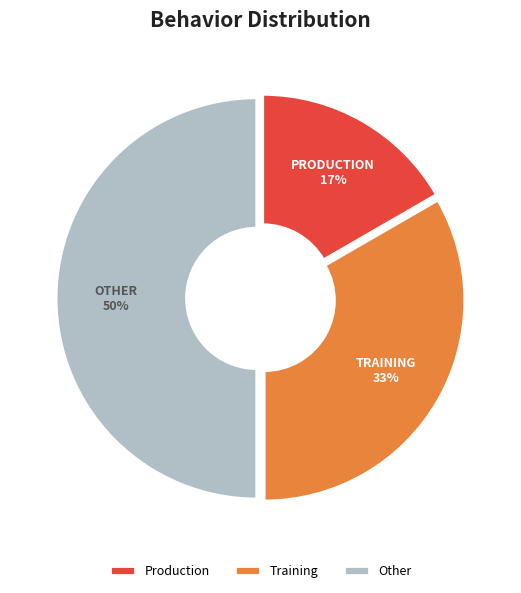

Approximately how many times larger is the value at Training compared to Other?

0.7